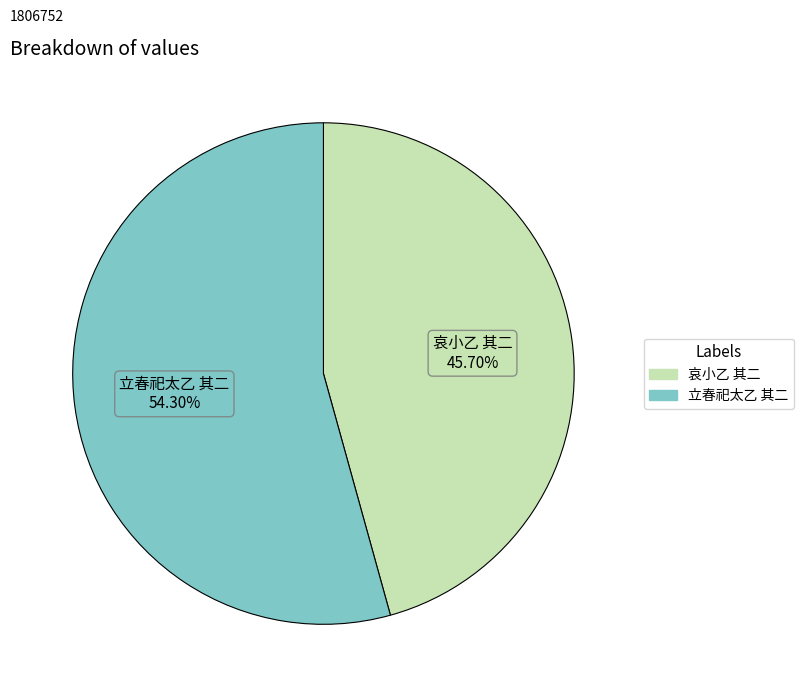

Which has a higher value, 哀小乙 其二 or 立春祀太乙 其二?

立春祀太乙 其二